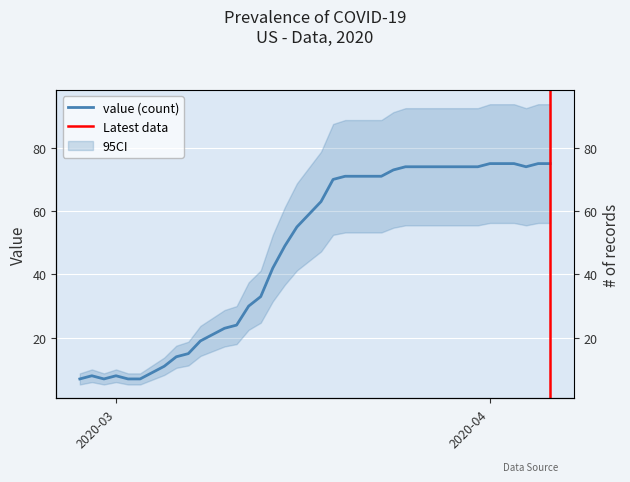

Rank the categories by value from lowest to highest.

2020-02-27, 2020-02-29, 2020-03-02, 2020-03-03, 2020-02-28, 2020-03-01, 2020-03-04, 2020-03-05, 2020-03-06, 2020-03-07, 2020-03-08, 2020-03-09, 2020-03-10, 2020-03-11, 2020-03-12, 2020-03-13, 2020-03-14, 2020-03-15, 2020-03-16, 2020-03-17, 2020-03-18, 2020-03-19, 2020-03-20, 2020-03-21, 2020-03-22, 2020-03-23, 2020-03-24, 2020-03-25, 2020-03-26, 2020-03-27, 2020-03-28, 2020-03-29, 2020-03-30, 2020-03-31, 2020-04-04, 2020-04-01, 2020-04-02, 2020-04-03, 2020-04-05, 2020-04-06